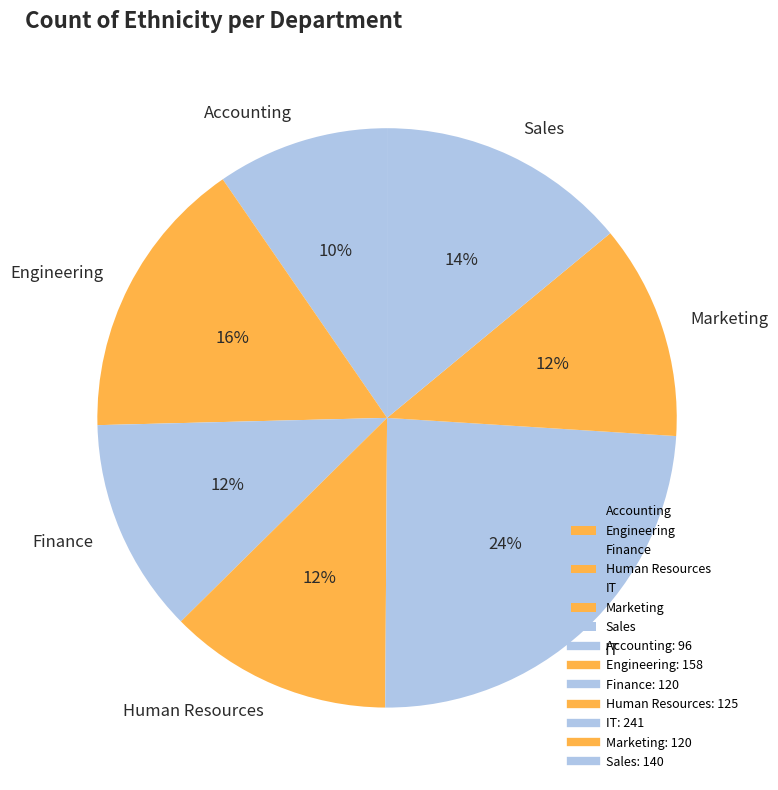

Is there any slice that represents more than half of the pie?

No